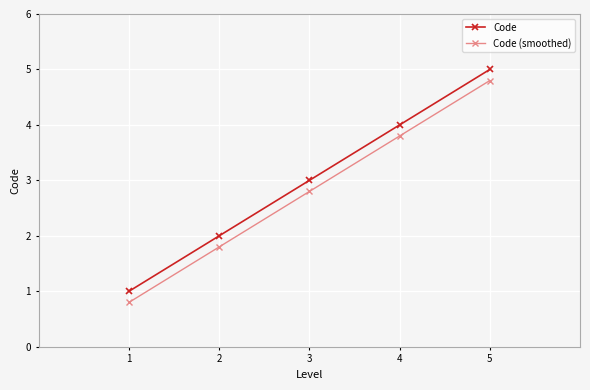

Does the chart display data point markers on the line(s)?

Yes